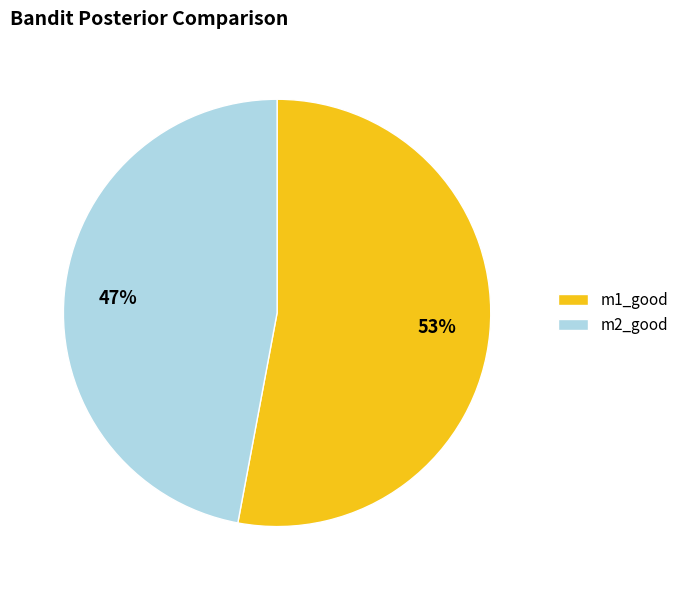

How many slices are in this pie chart?

2